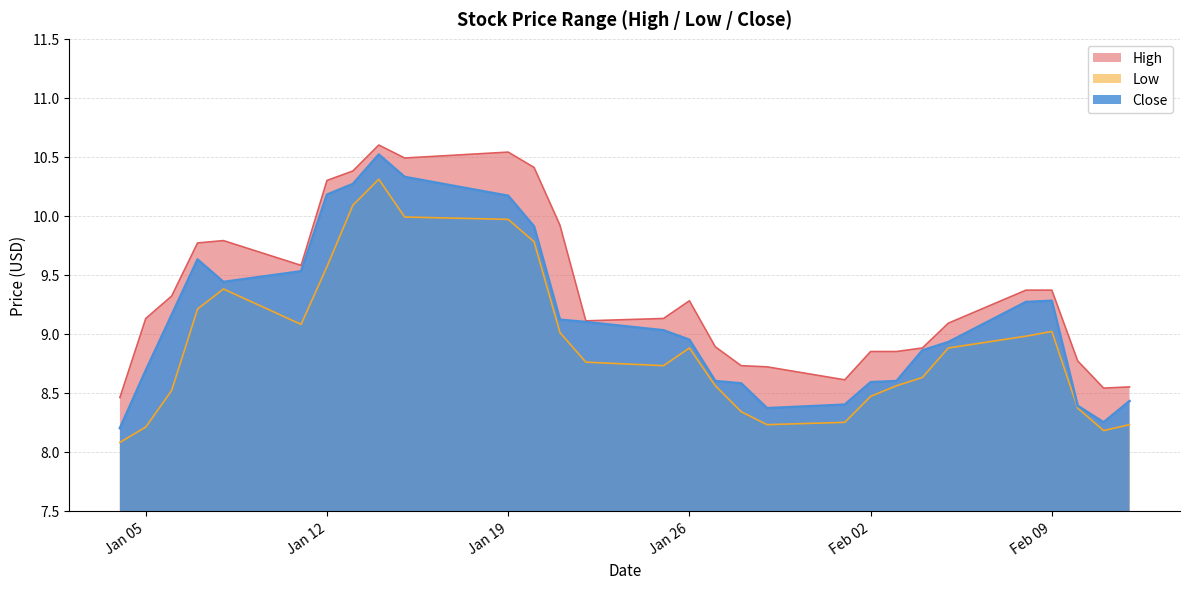

What is the sum of all Close values?

264.8